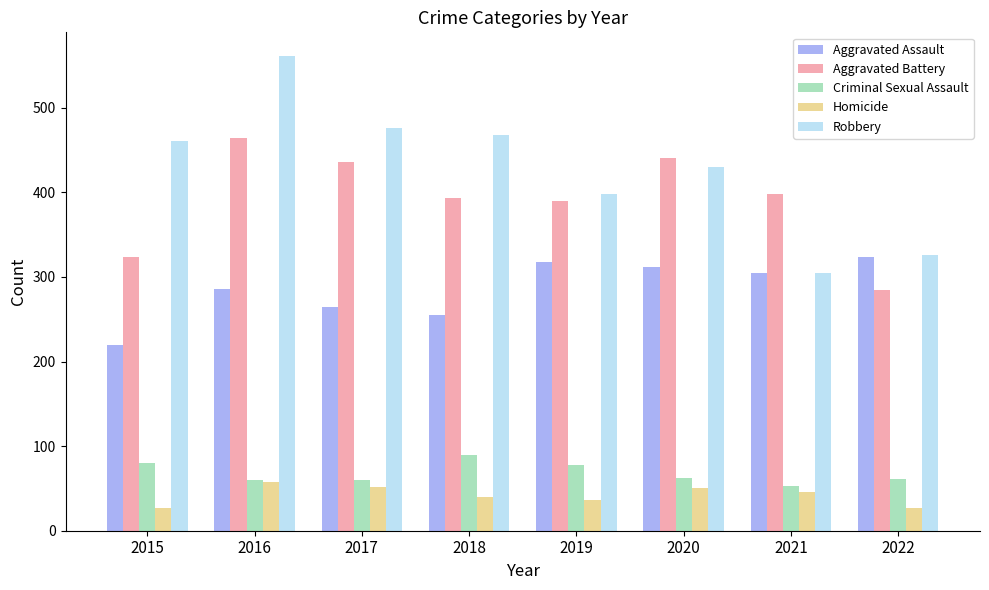

Where is Robbery nearest to the value 433?

2020